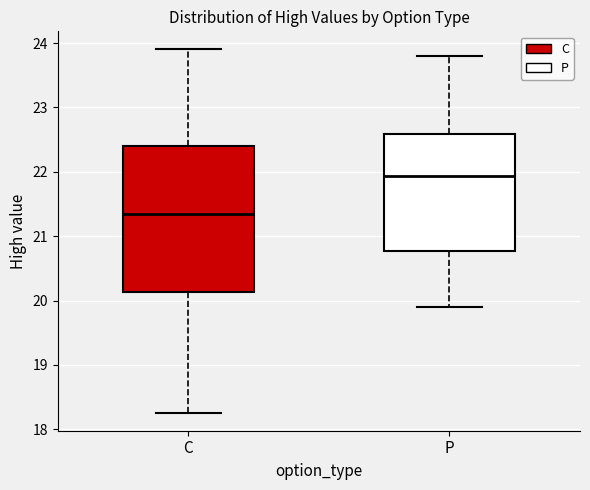

Where is the lower edge of the box for C on the y-axis? The values are not printed on the chart, so give them approximately, as read against the axis.

20.1